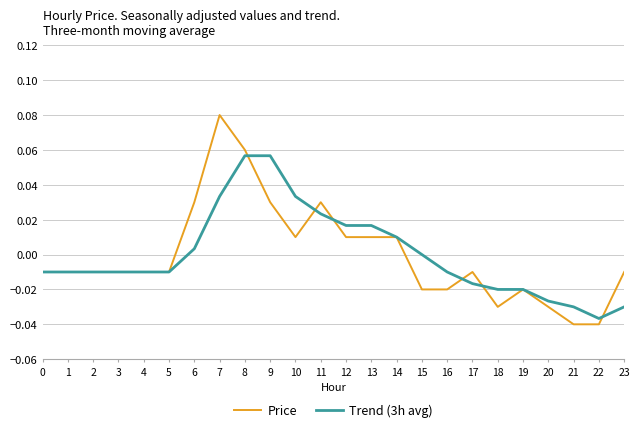

Where does the Trend (3h avg) series first go above 0?

6